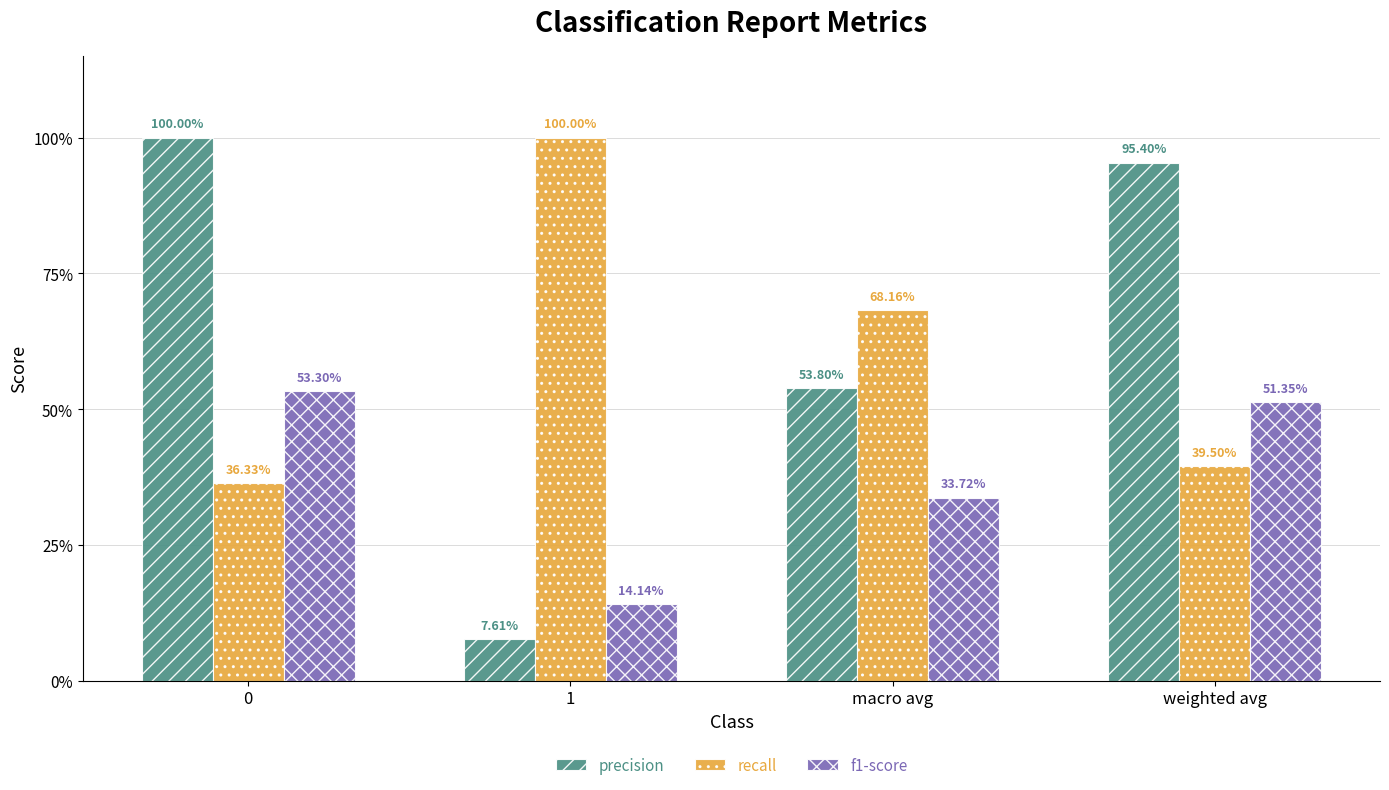

List the series in order of their peak value, highest first.

precision, recall, f1-score